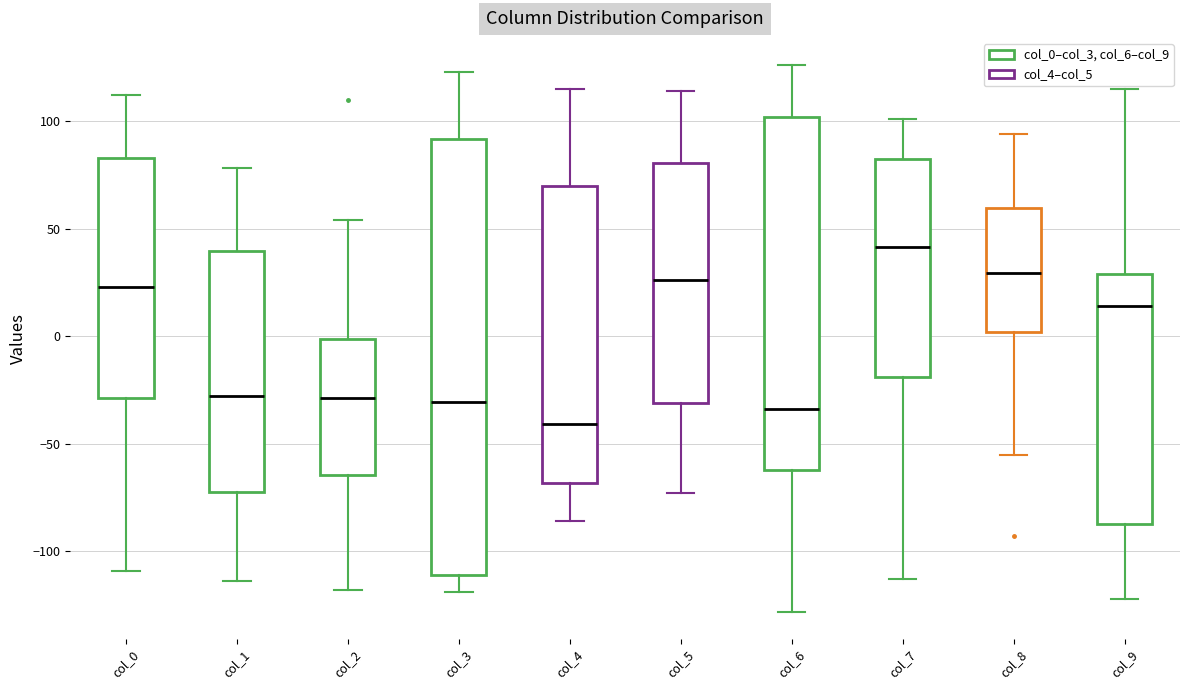

Reading left to right, transcribe this box plot: for each box, give where its median line is, the range the box spans, and where its two whiskers end, as read against the y-axis. The values are not printed on the chart, so give them approximately, as read against the axis.

col_0: median 25, box -30 to 85, whiskers -110 to 110
col_1: median -30, box -70 to 40, whiskers -115 to 80
col_2: median -30, box -65 to 0, whiskers -120 to 55
col_3: median -30, box -110 to 90, whiskers -120 to 125
col_4: median -40, box -70 to 70, whiskers -85 to 115
col_5: median 25, box -30 to 80, whiskers -75 to 115
col_6: median -35, box -60 to 100, whiskers -130 to 125
col_7: median 40, box -20 to 85, whiskers -115 to 100
col_8: median 30, box 0 to 60, whiskers -55 to 95
col_9: median 15, box -85 to 30, whiskers -120 to 115